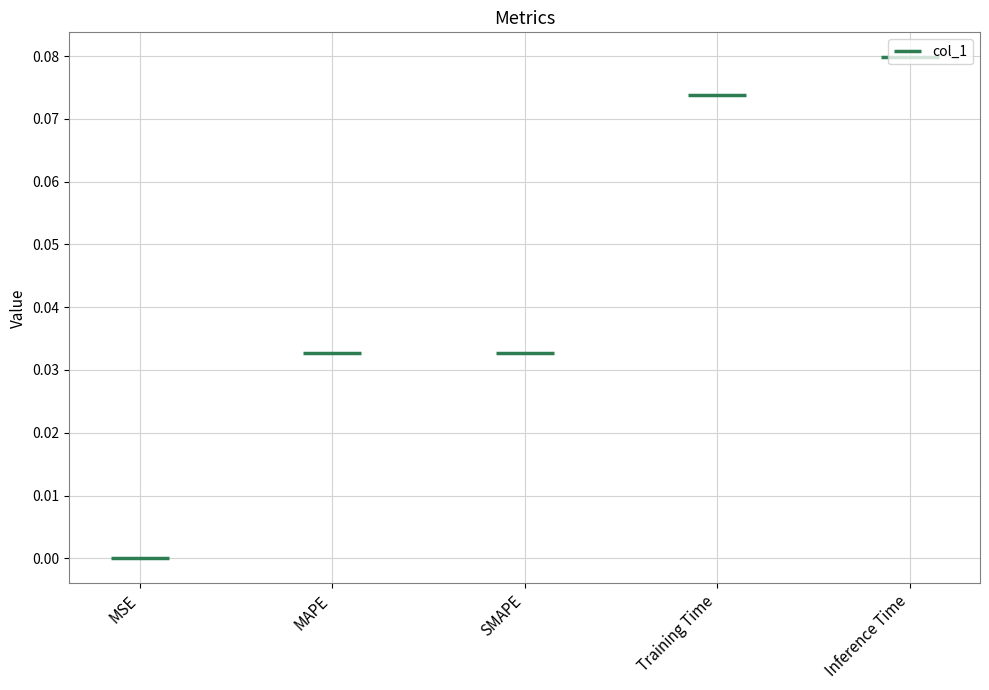

Is it true that the value at SMAPE is 0.0?

True